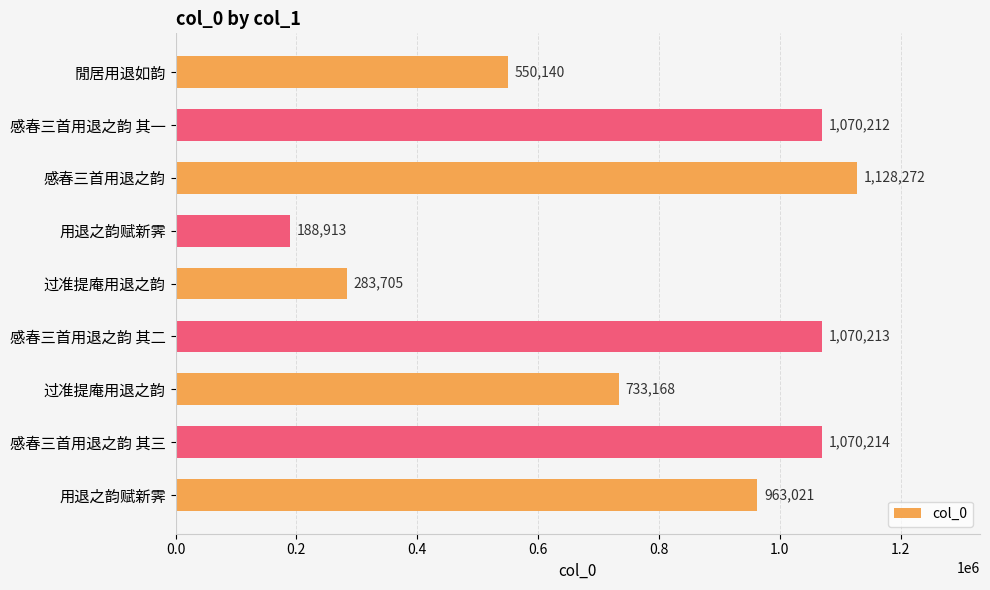

How many bars are there in total?

9